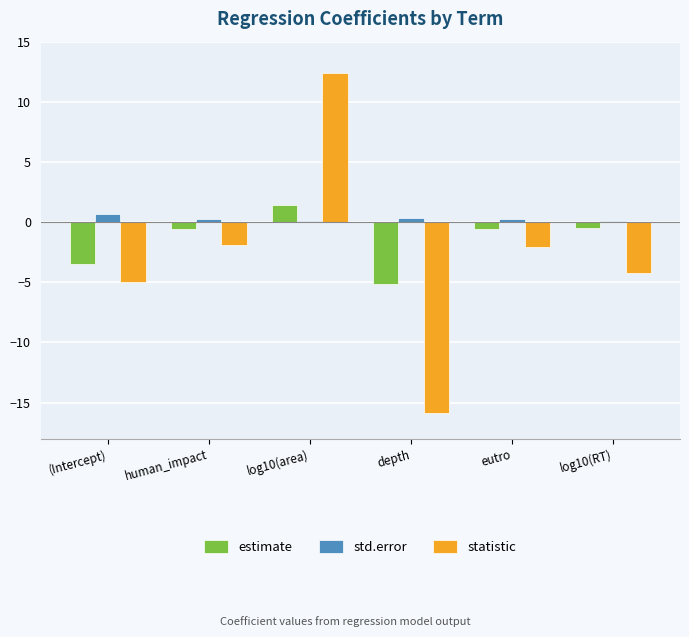

List the series in order of their overall mean, highest first.

std.error, estimate, statistic